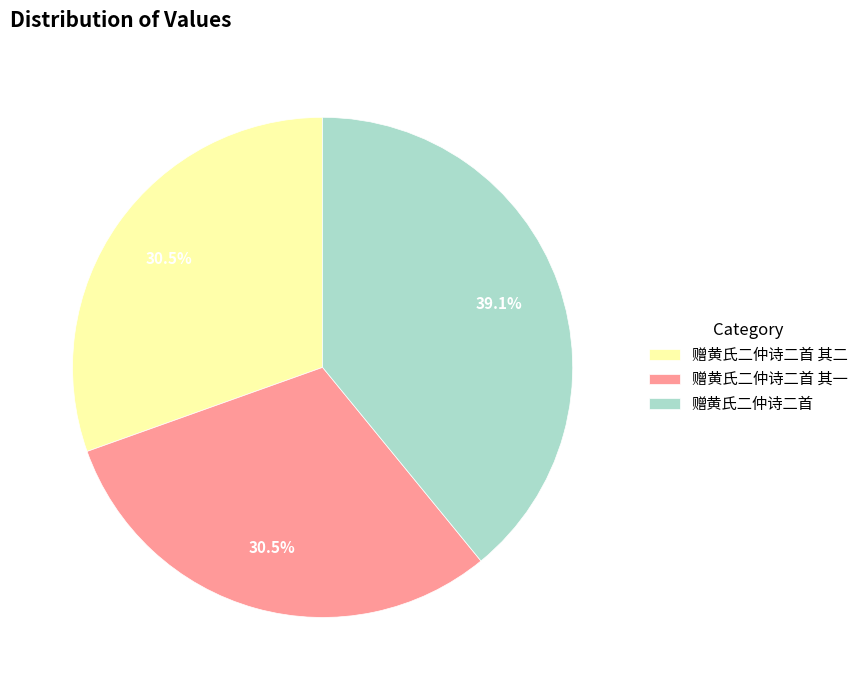

Is there a majority slice in this chart?

No